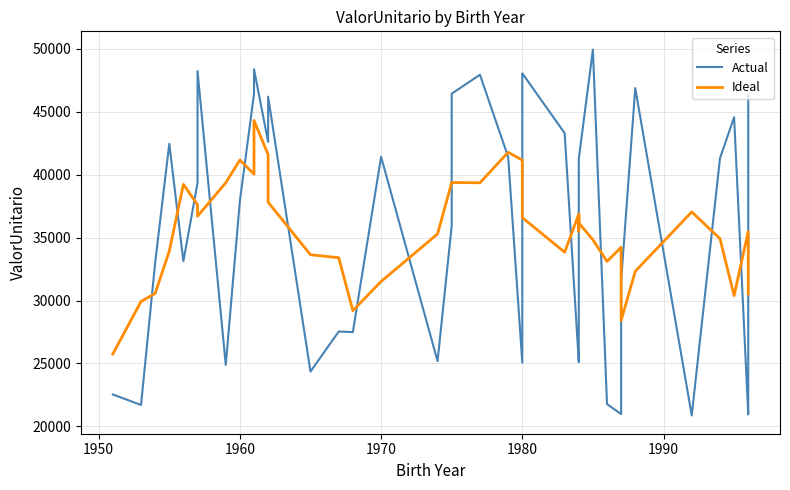

How many interior local peaks does the Ideal series have?

10